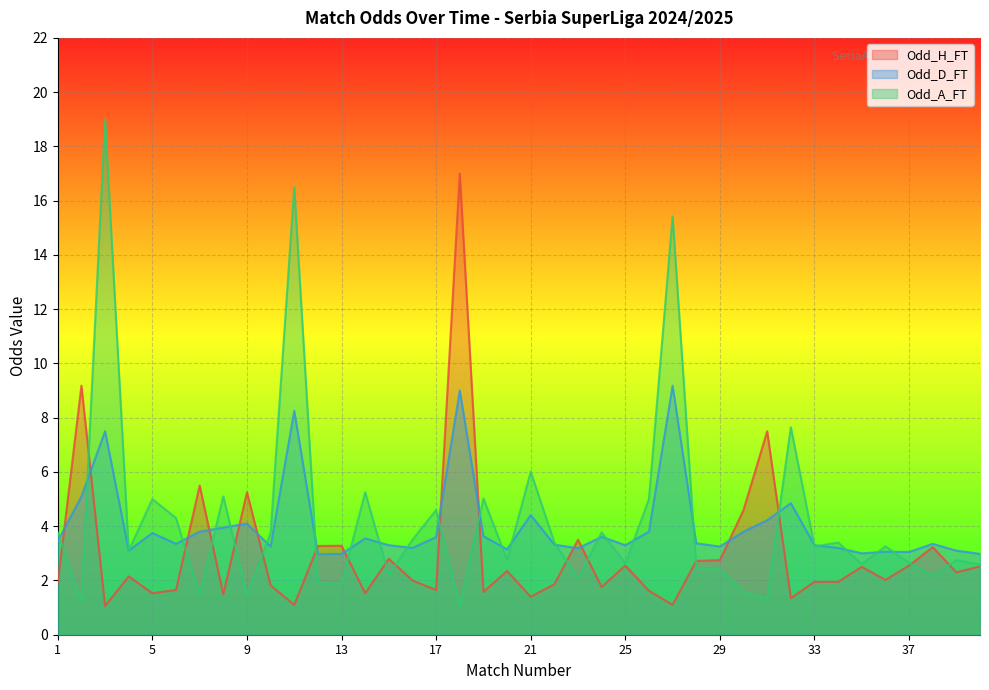

How many data points in Odd_A_FT are less than 3?

19